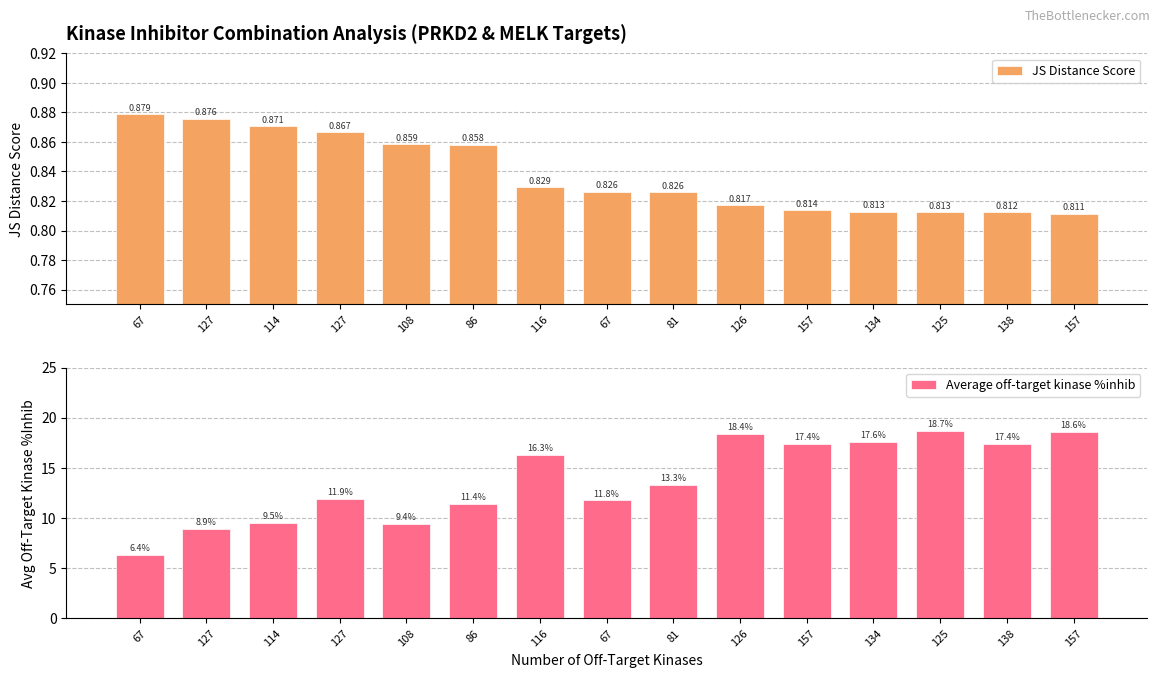

What is the greatest value displayed?

18.7